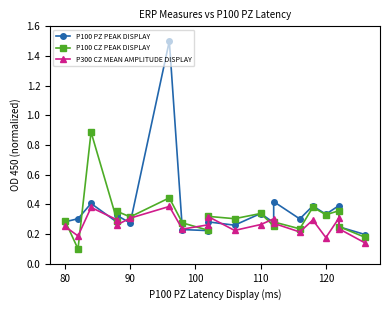

How many intersections are there between P100 CZ PEAK DISPLAY and P300 CZ MEAN AMPLITUDE DISPLAY?

8